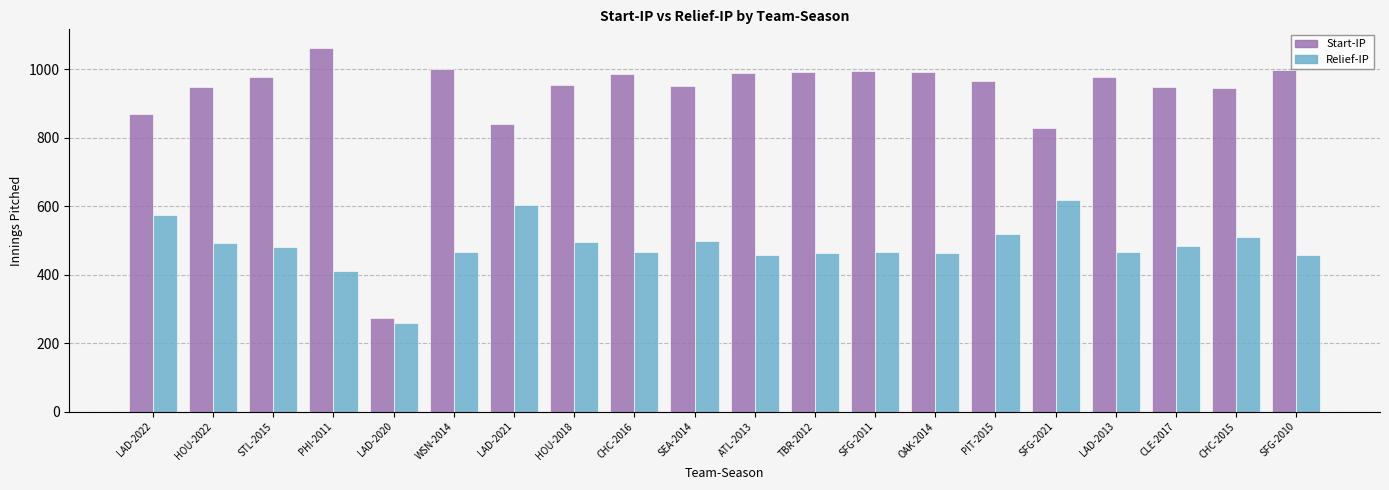

Count the number of data series in this chart.

2